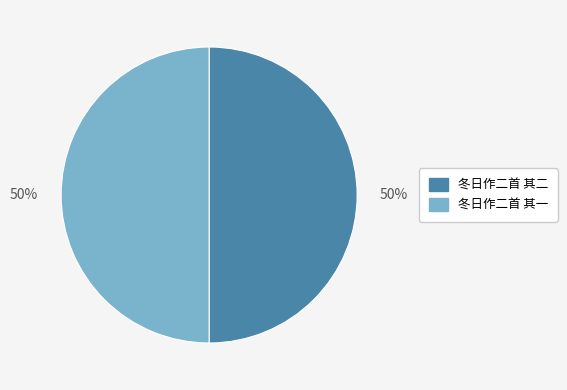

Count the number of slices in the pie.

2